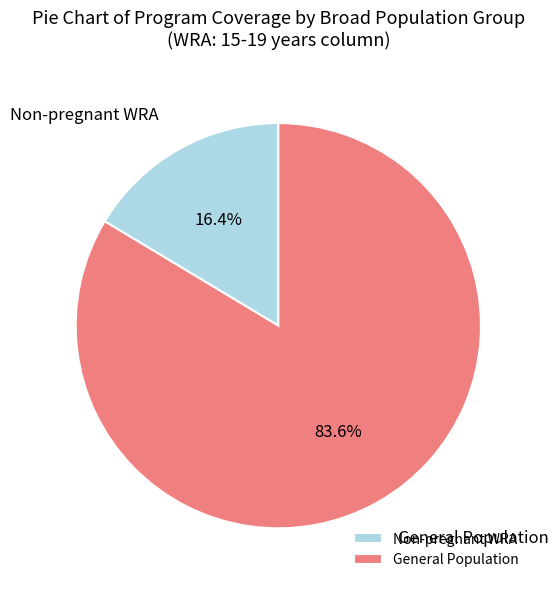

Rank the categories by value from lowest to highest.

Non-pregnant WRA, General Population